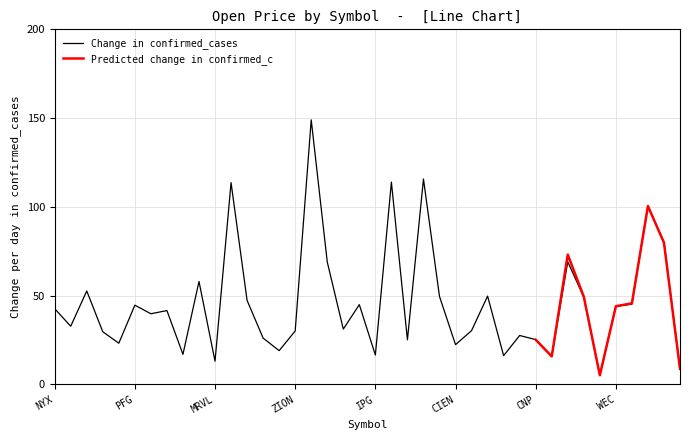

True or false: the data has more than 1 interior local peaks.

True